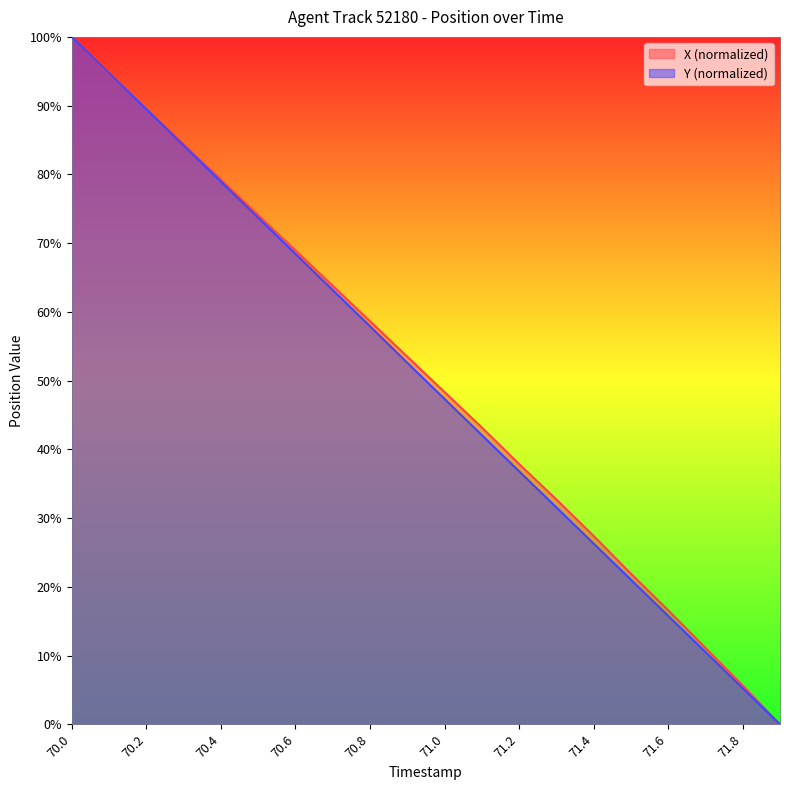

Is the value of X at 71.3 greater than the value of Y at 71.1?

No